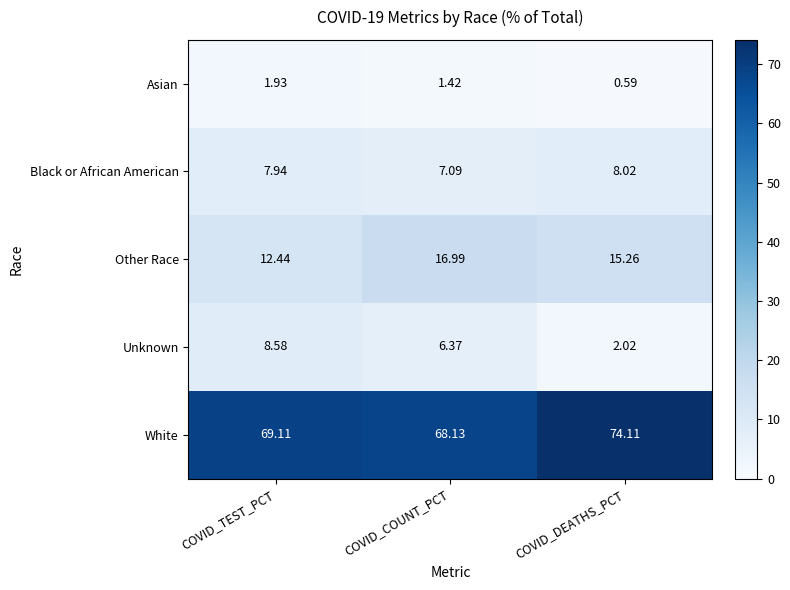

Which series has the largest total across all categories?

White